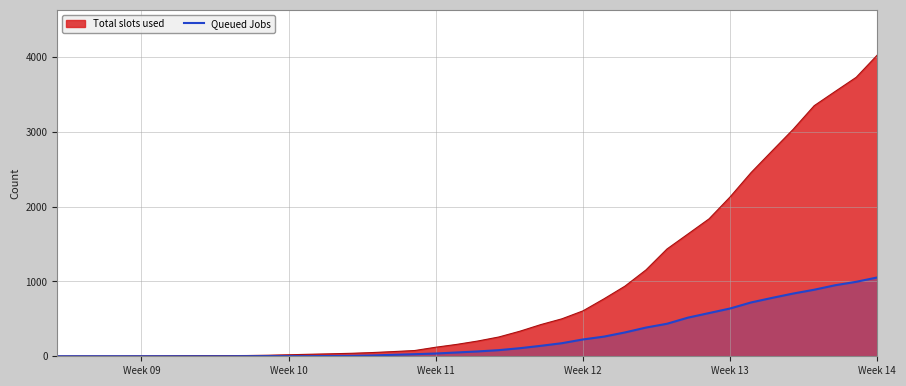

Which category has the highest value in the Total slots used series?

Week 14